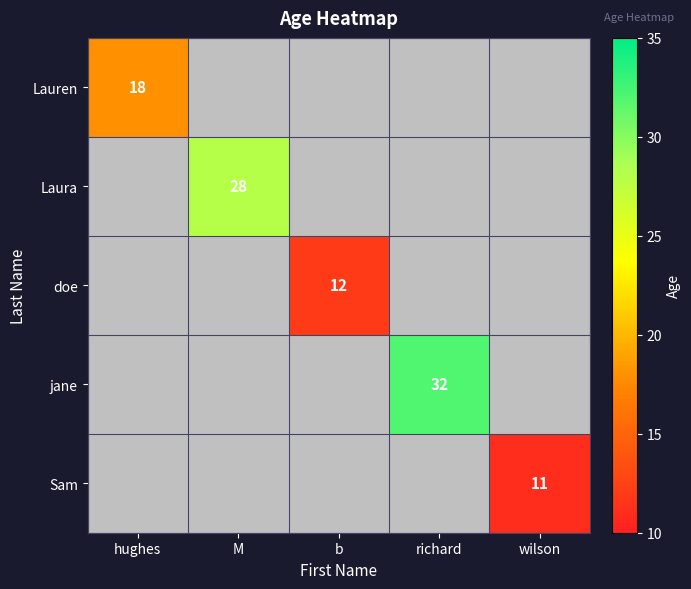

The Sam series shows 11 at wilson. True or false?

True